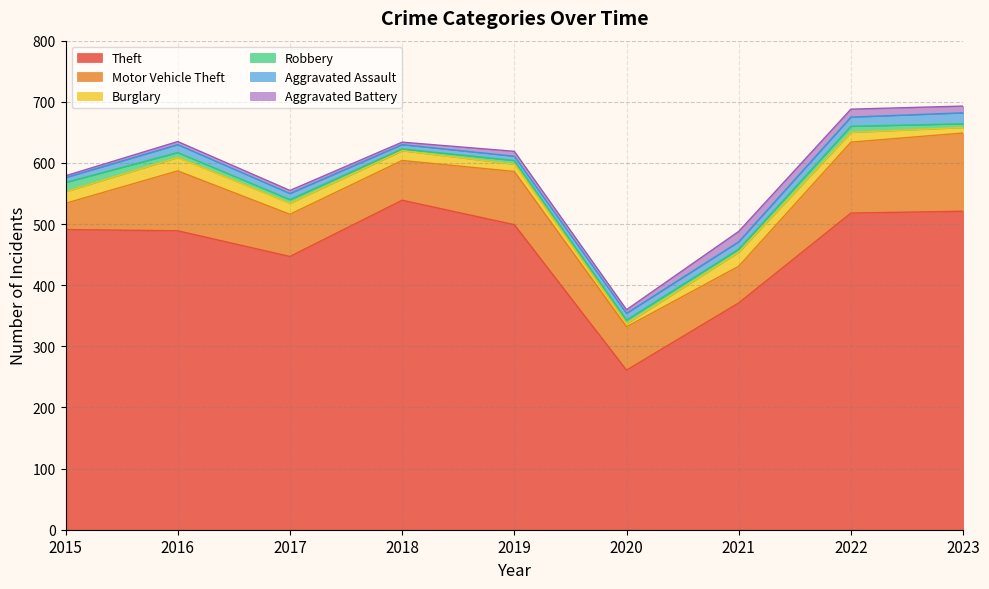

Between 2022 and 2017, which is larger?

2022